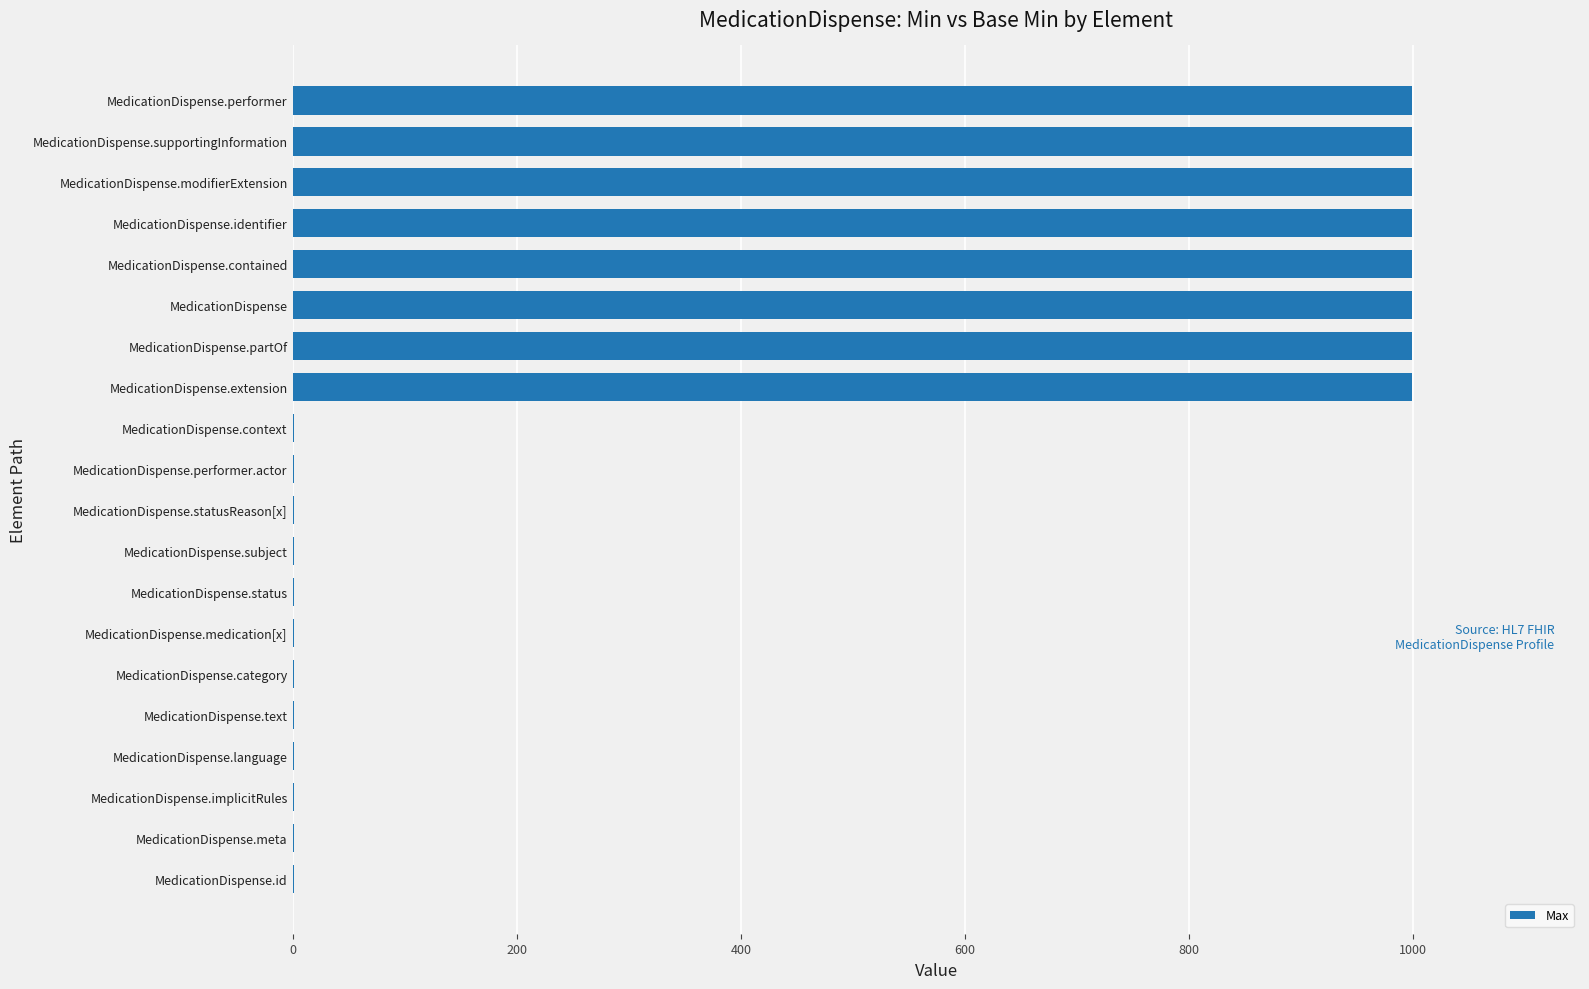

How many data points does each series have?

20